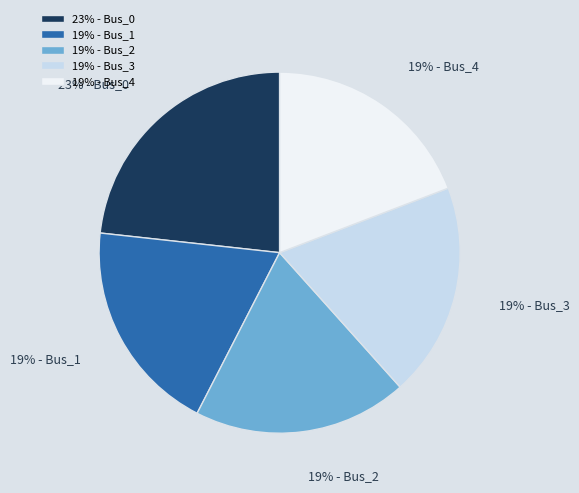

Is it true that 19% - Bus_3 is 19% of the pie?

True